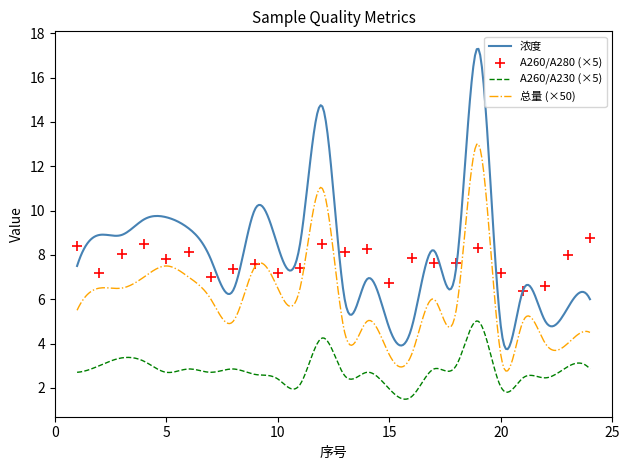

At which category is the sum across all series the highest?

19